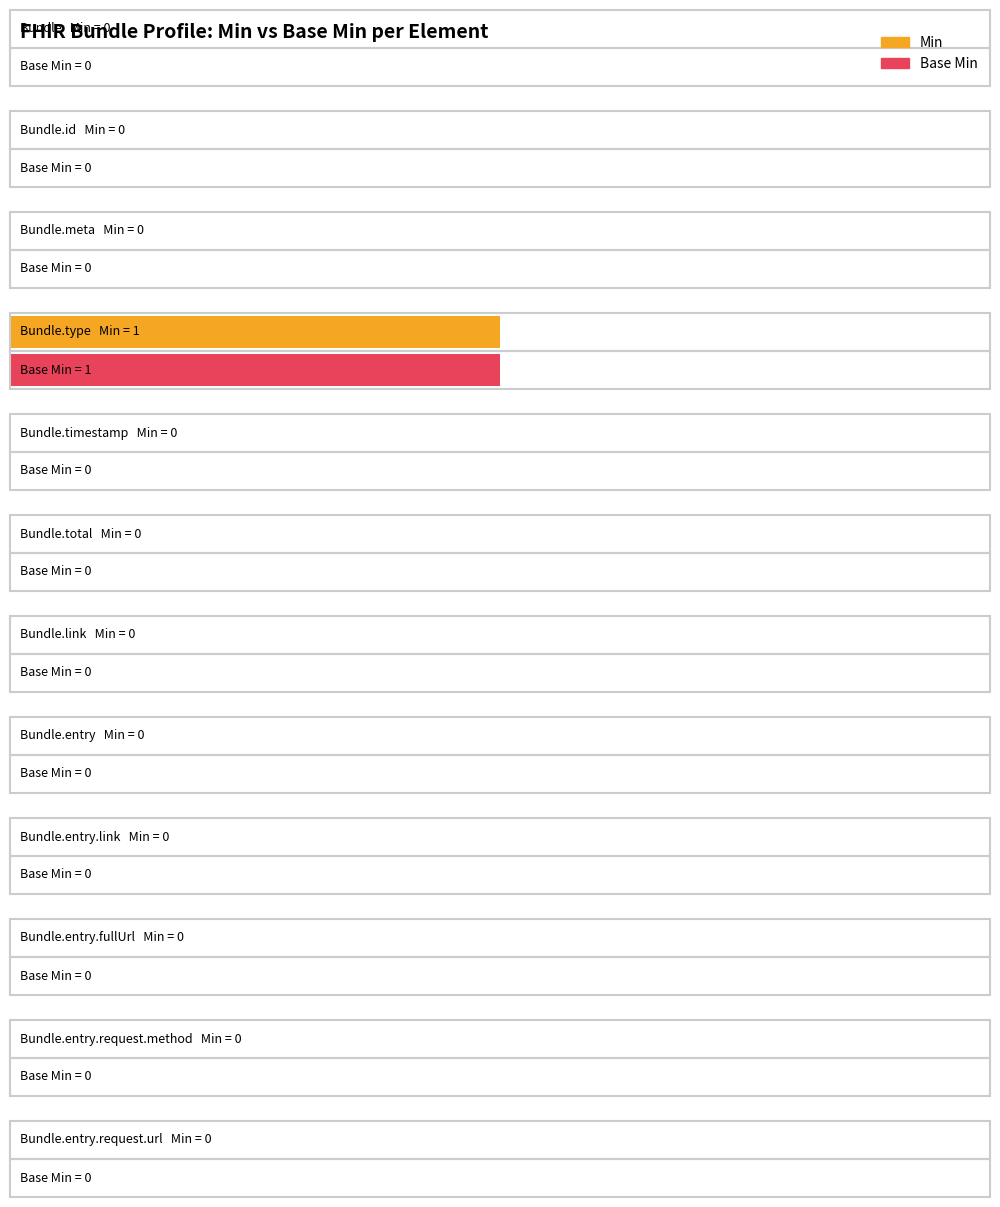

At which category does the chart reach its minimum across all series?

Bundle